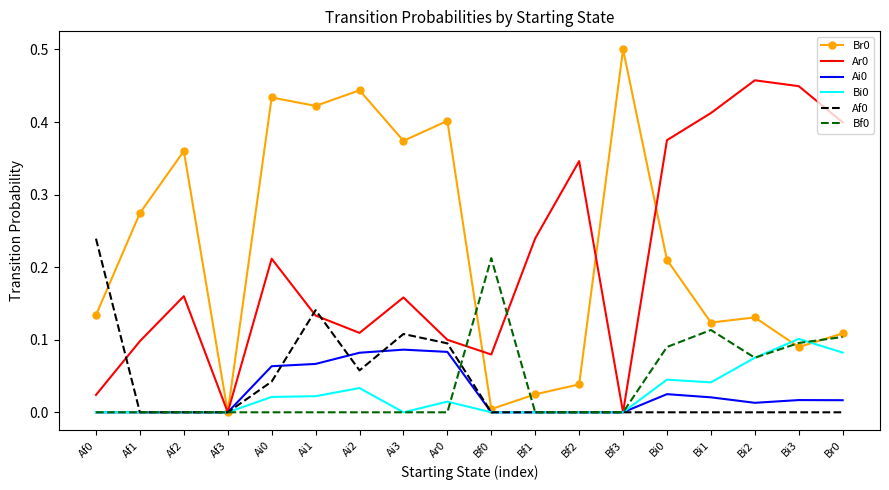

What position from the right is Bi1?

4